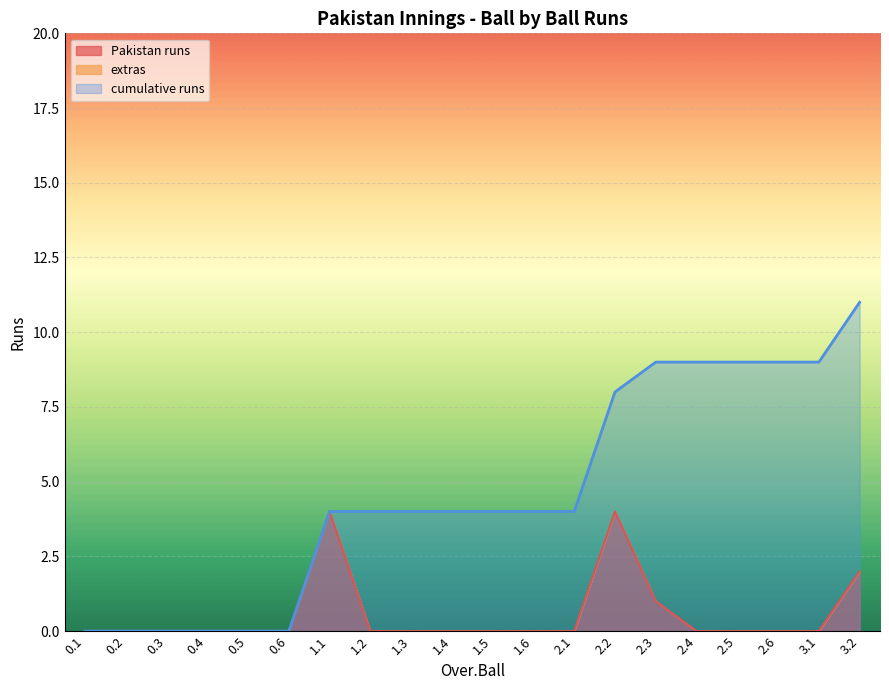

At which category is the sum across all series the highest?

3.2